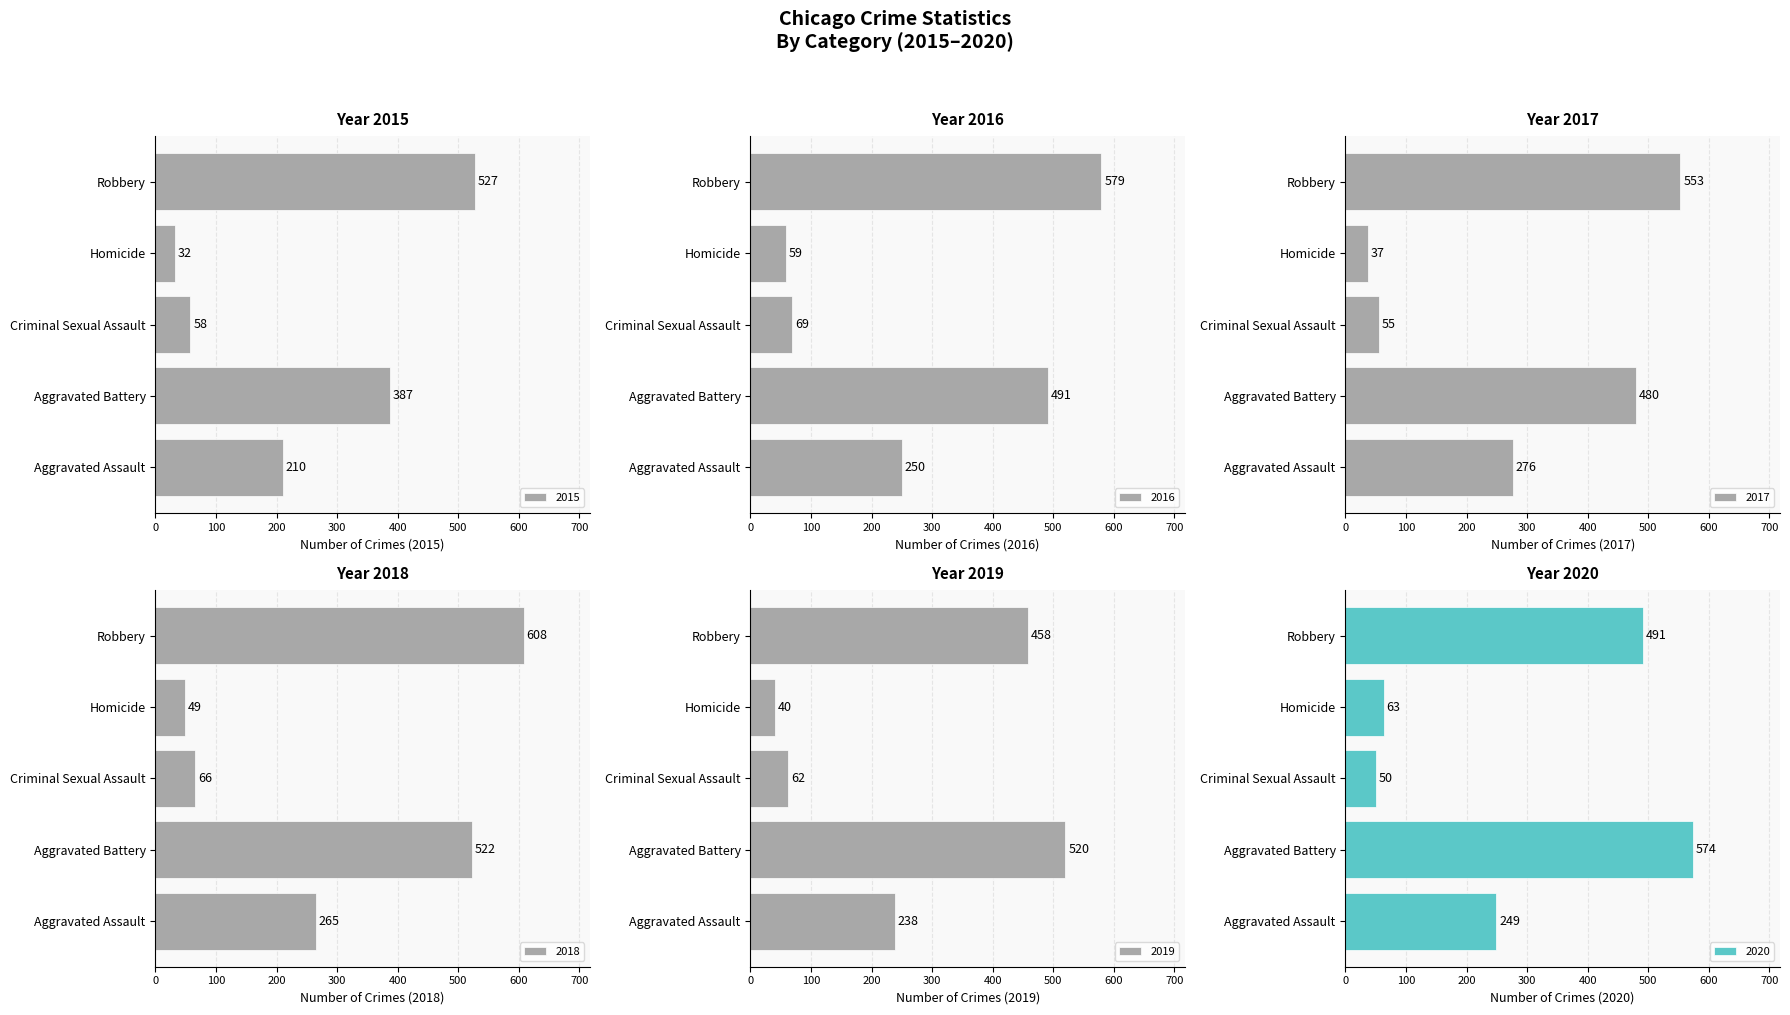

Which series has the largest range (max minus min)?

2018